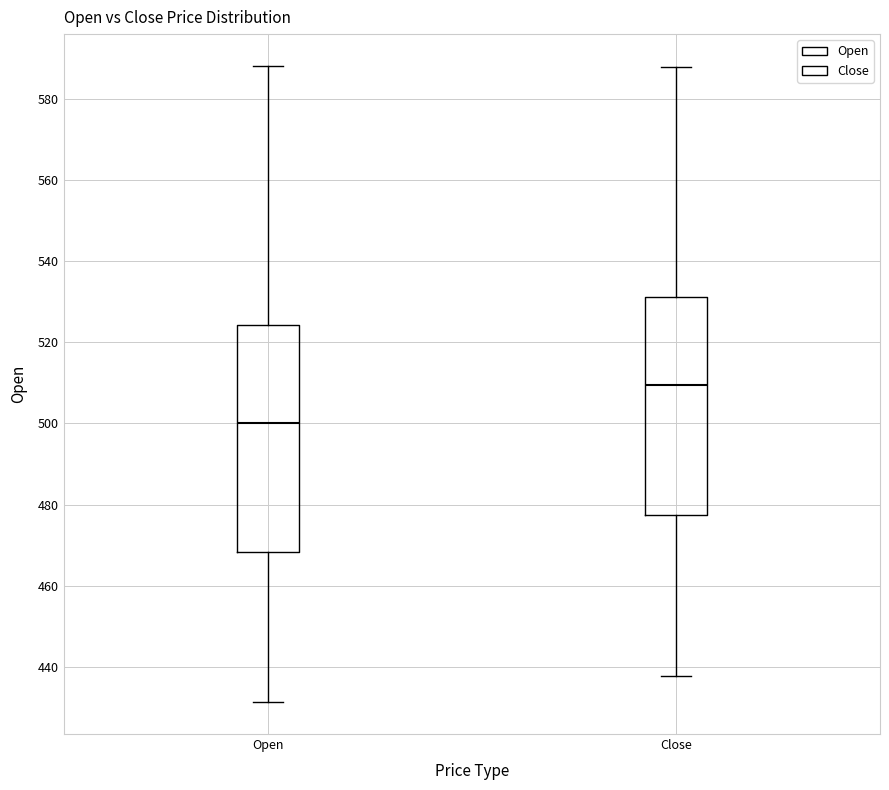

Where does the upper whisker of the box for Open end on the y-axis? The values are not printed on the chart, so give them approximately, as read against the axis.

588